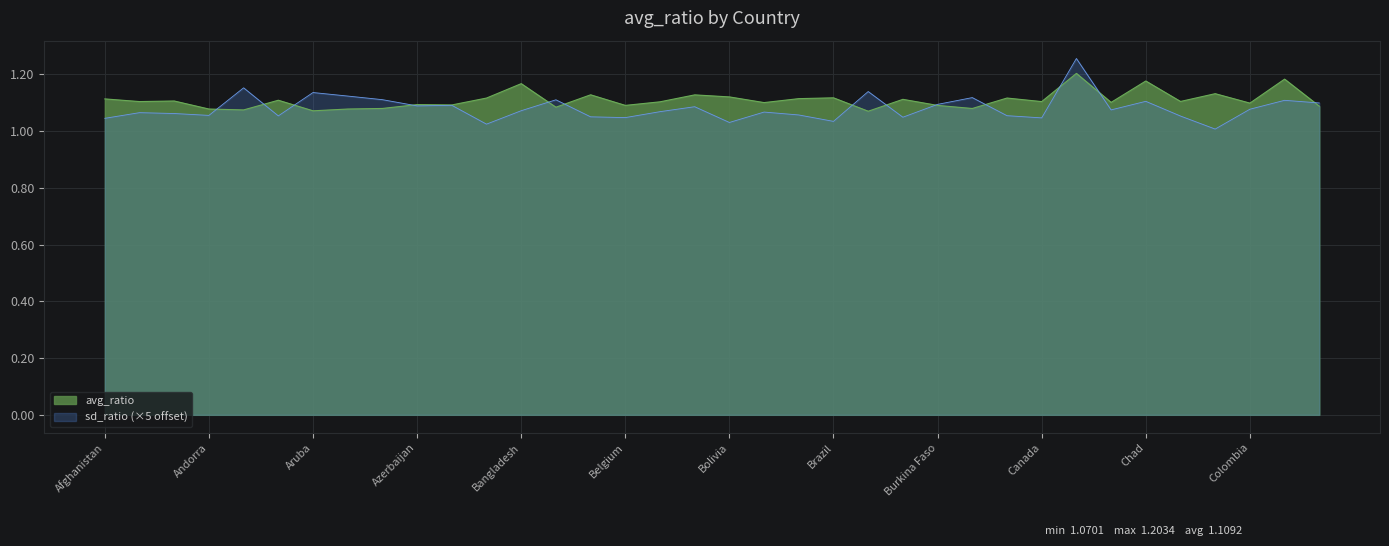

What is the spread (max minus min) of values at Brunei?

0.1